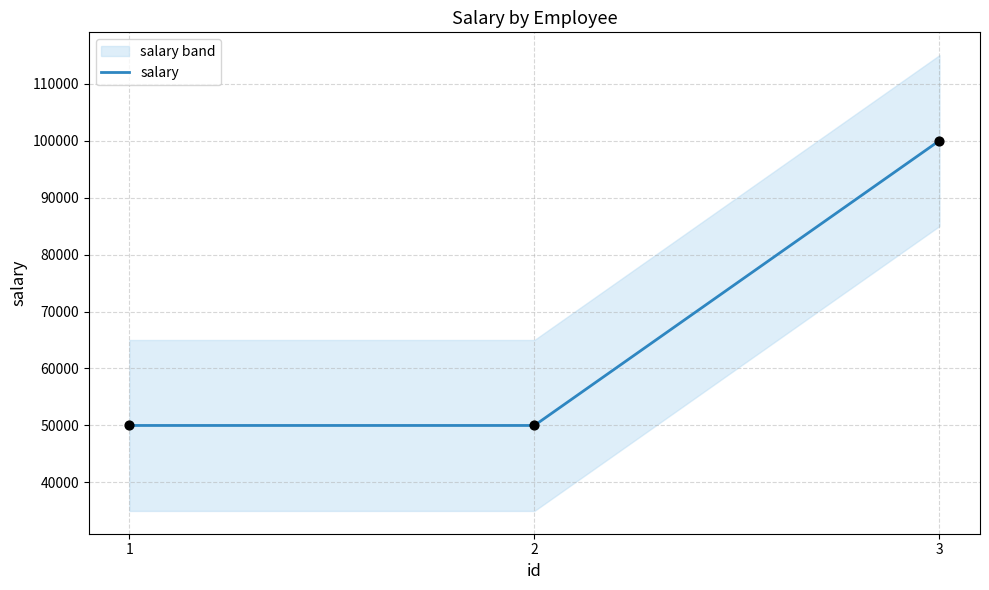

What is the change in value from 2 to 3?

+50000